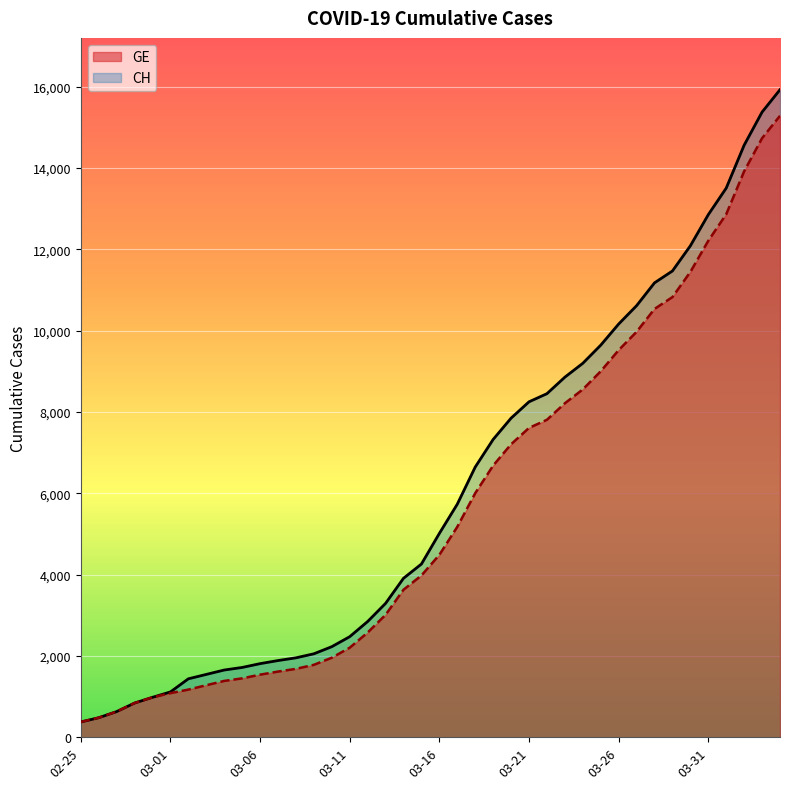

True or false: CH and GE cross at least once.

False